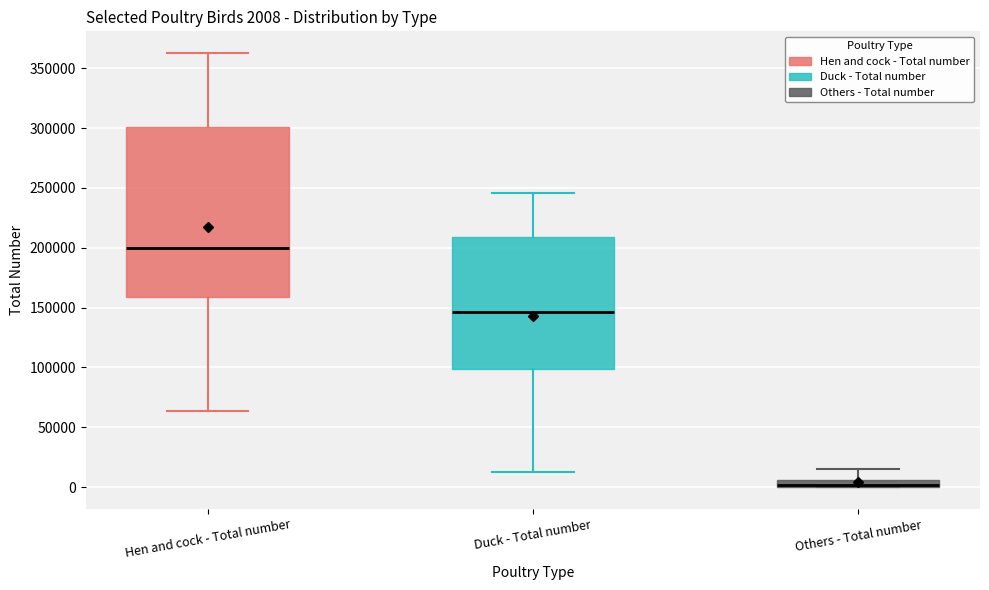

Which box has the highest median line?

Hen and cock - Total number